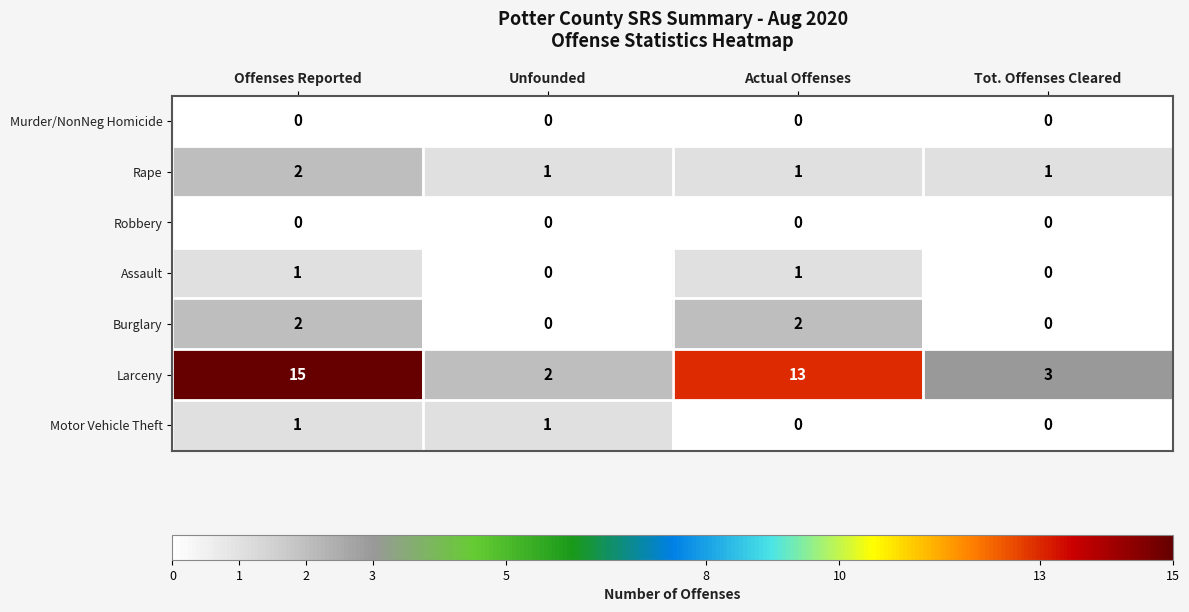

How many data points in Rape are above 1?

1